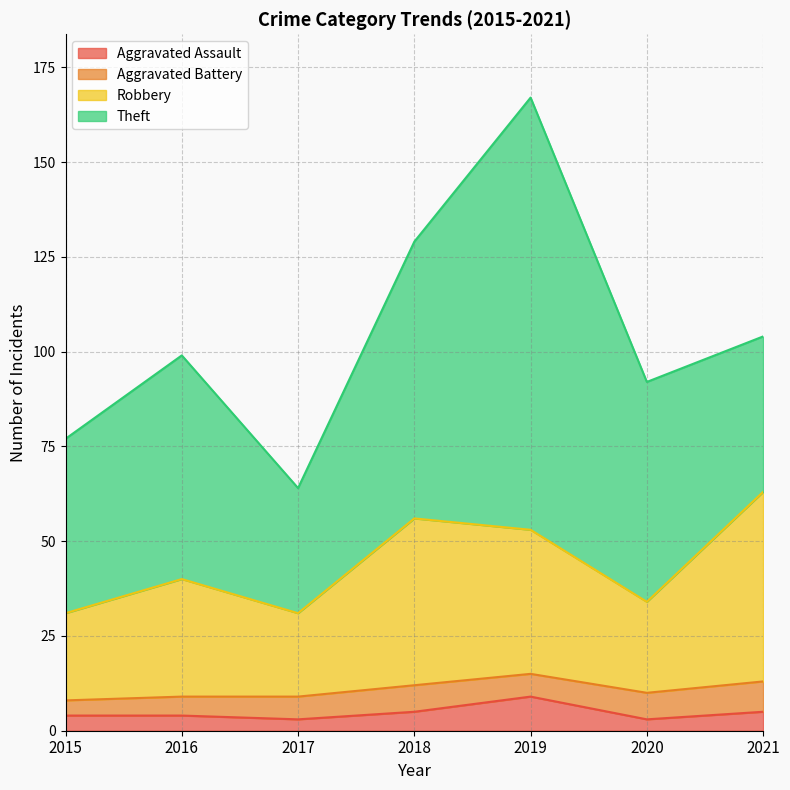

True or false: Robbery and Aggravated Assault cross at least once.

False